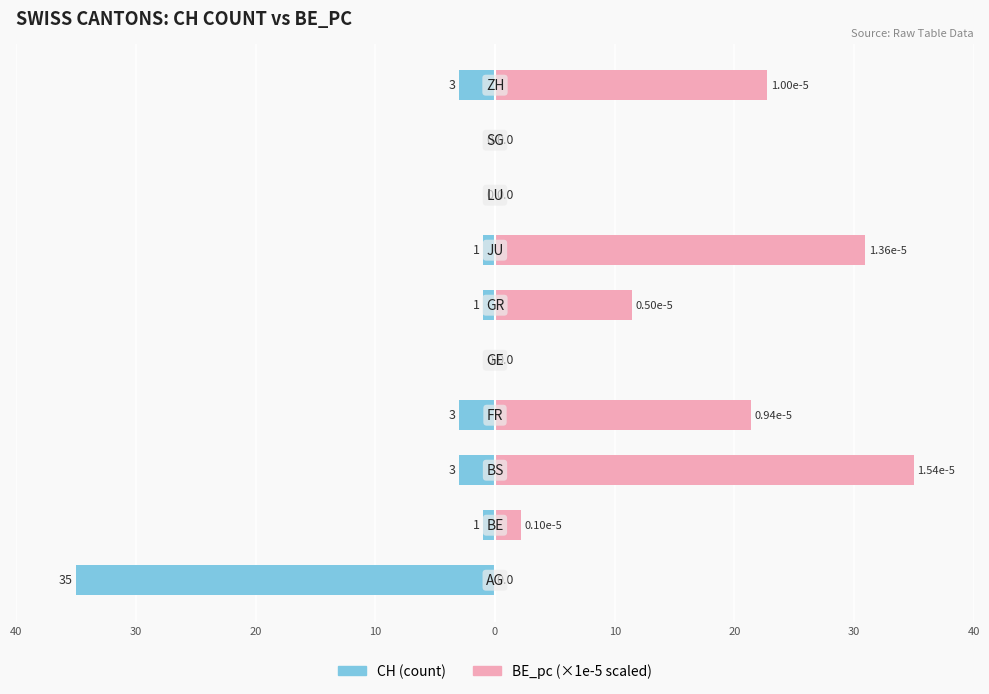

True or false: CH has a value of 0.0 at 0.

True